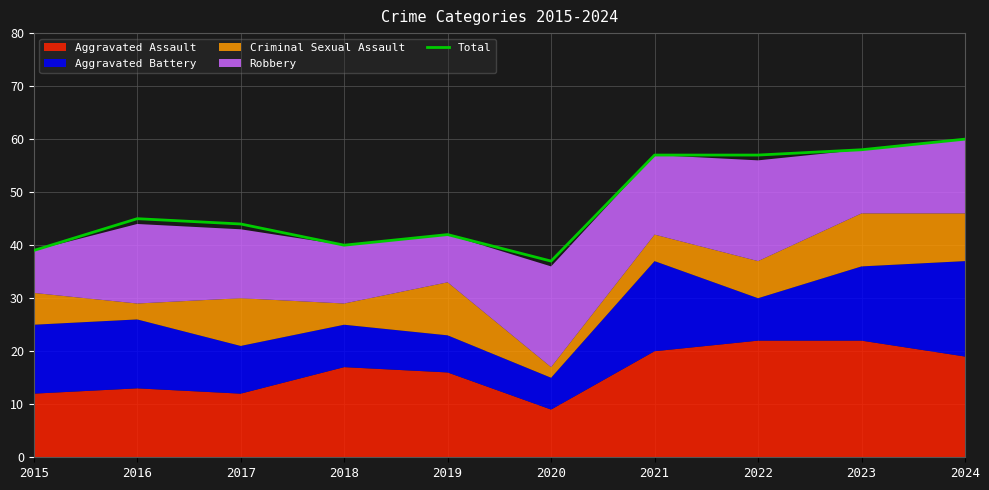

Reading right to left, transcribe all the data shown in this chart.

2024=60	2023=58	2022=57	2021=57	2020=37	2019=42	2018=40	2017=44	2016=45	2015=39